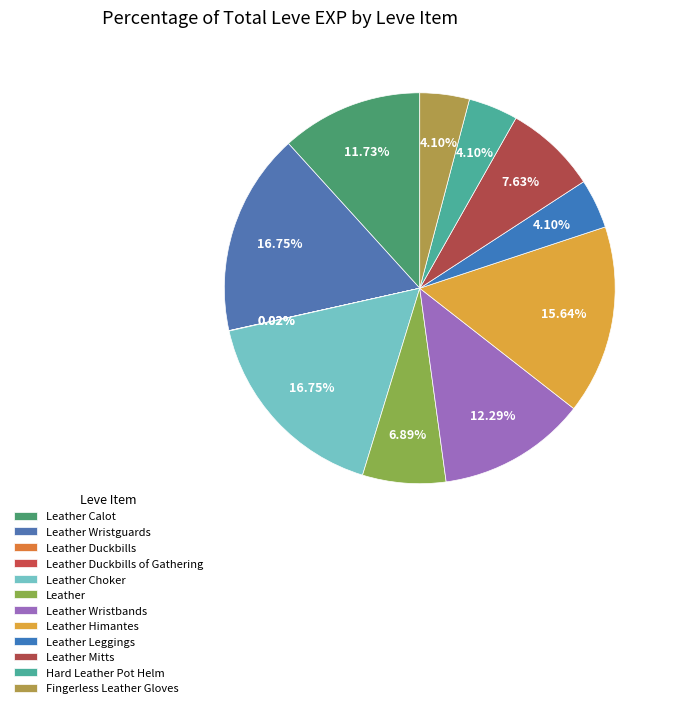

Which category has the biggest portion of the pie?

Leather Wristguards